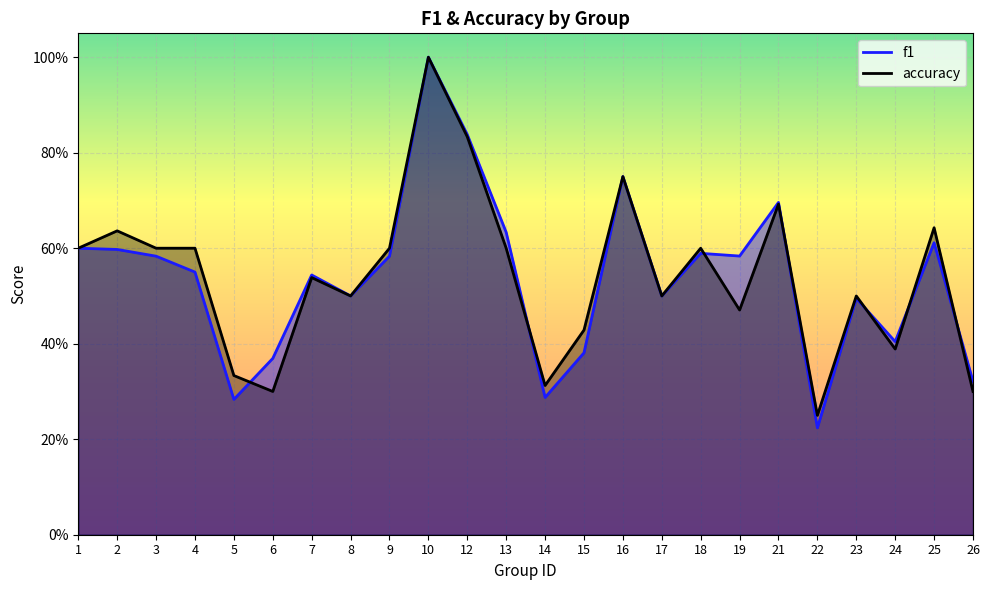

Rank the series by their average value, from lowest to highest.

f1, accuracy